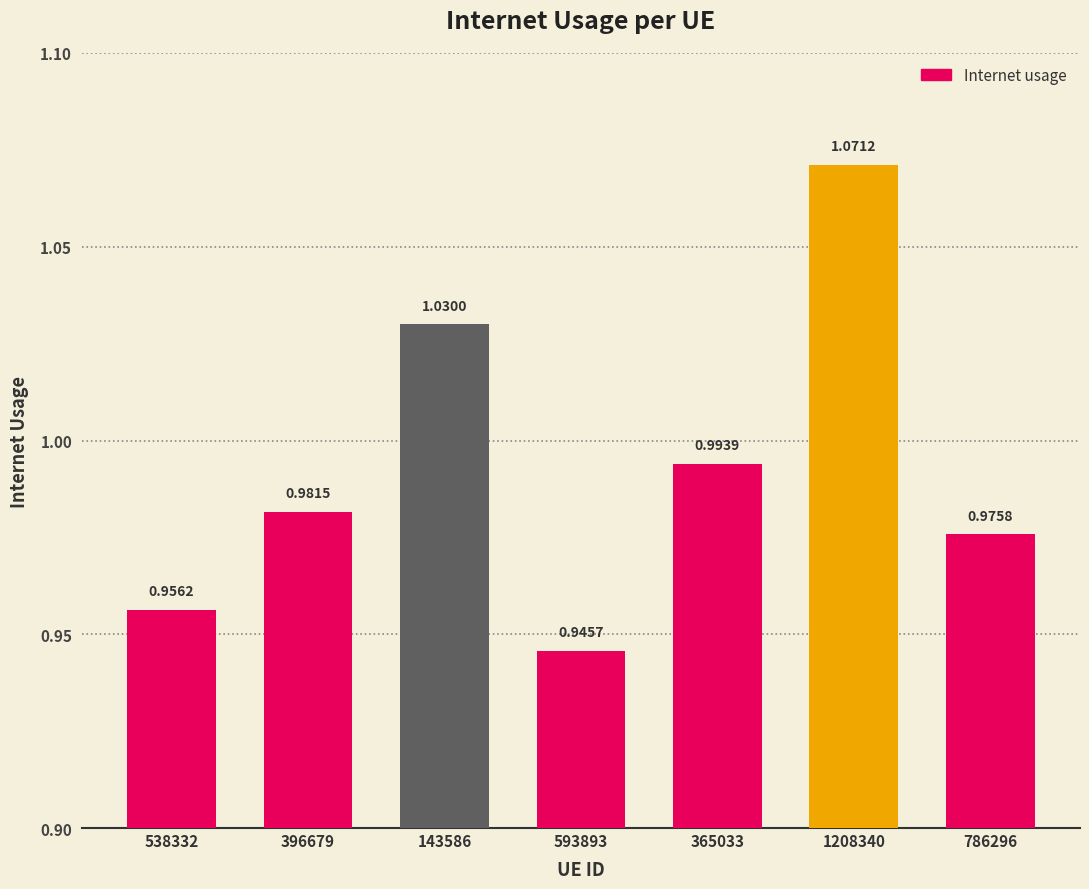

Rank the categories by value from highest to lowest.

1208340, 143586, 365033, 396679, 786296, 538332, 593893